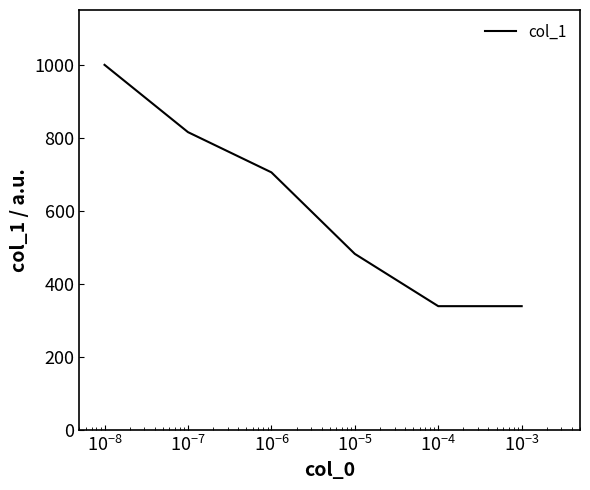

What is the difference between the maximum and second lowest values?

660